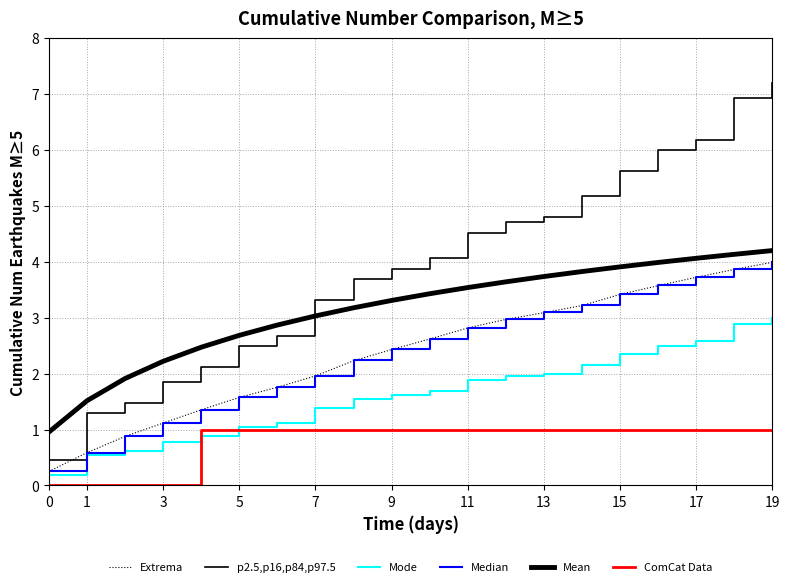

Reading right to left, what are all the values shown in this chart?

Extrema: 4.0	3.9	3.7	3.6	3.4	3.2	3.1	3.0	2.8	2.6	2.4	2.2	2.0	1.8	1.6	1.4	1.1	0.9	0.6	0.3
p2.5,p16,p84,p97.5: 7.2	6.9	6.2	6.0	5.6	5.2	4.8	4.7	4.5	4.1	3.9	3.7	3.3	2.7	2.5	2.1	1.8	1.5	1.3	0.5
Mode: 3.0	2.9	2.6	2.5	2.3	2.2	2.0	2.0	1.9	1.7	1.6	1.5	1.4	1.1	1.0	0.9	0.8	0.6	0.5	0.2
Median: 4.0	3.9	3.7	3.6	3.4	3.2	3.1	3.0	2.8	2.6	2.4	2.2	2.0	1.8	1.6	1.4	1.1	0.9	0.6	0.3
Mean: 4.2	4.1	4.1	4.0	3.9	3.8	3.7	3.6	3.5	3.4	3.3	3.2	3.0	2.9	2.7	2.5	2.2	1.9	1.5	1.0
ComCat Data: 1.0	1.0	1.0	1.0	1.0	1.0	1.0	1.0	1.0	1.0	1.0	1.0	1.0	1.0	1.0	1.0	0.0	0.0	0.0	0.0